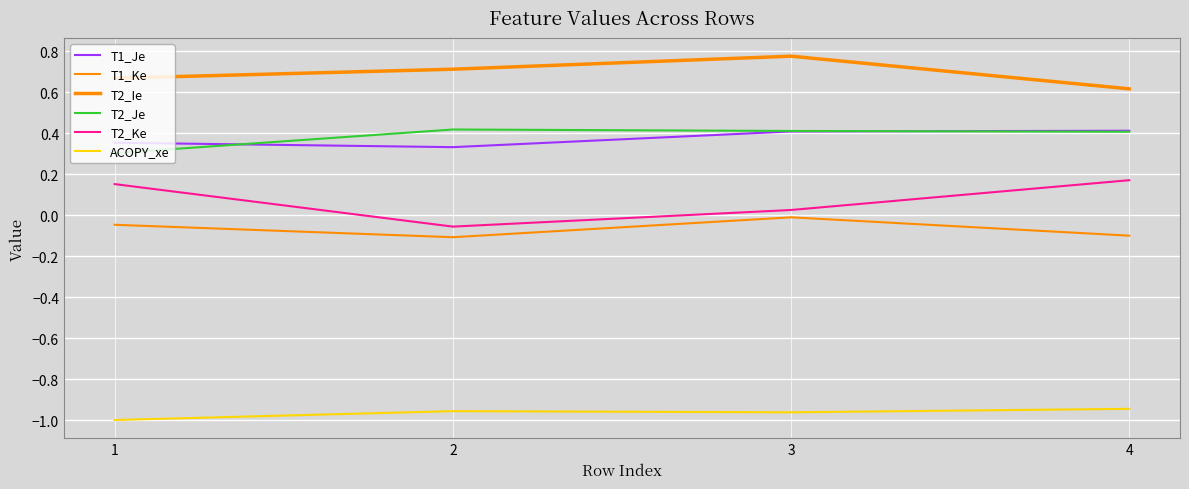

How many interior local peaks does the T1_Ke series have?

1